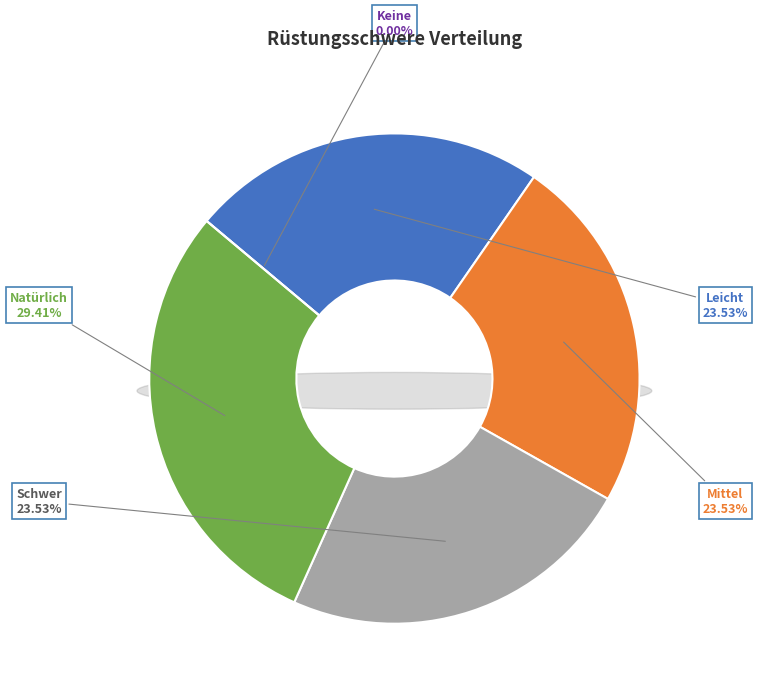

What percentage is the Mittel slice, to the nearest percent?

24%